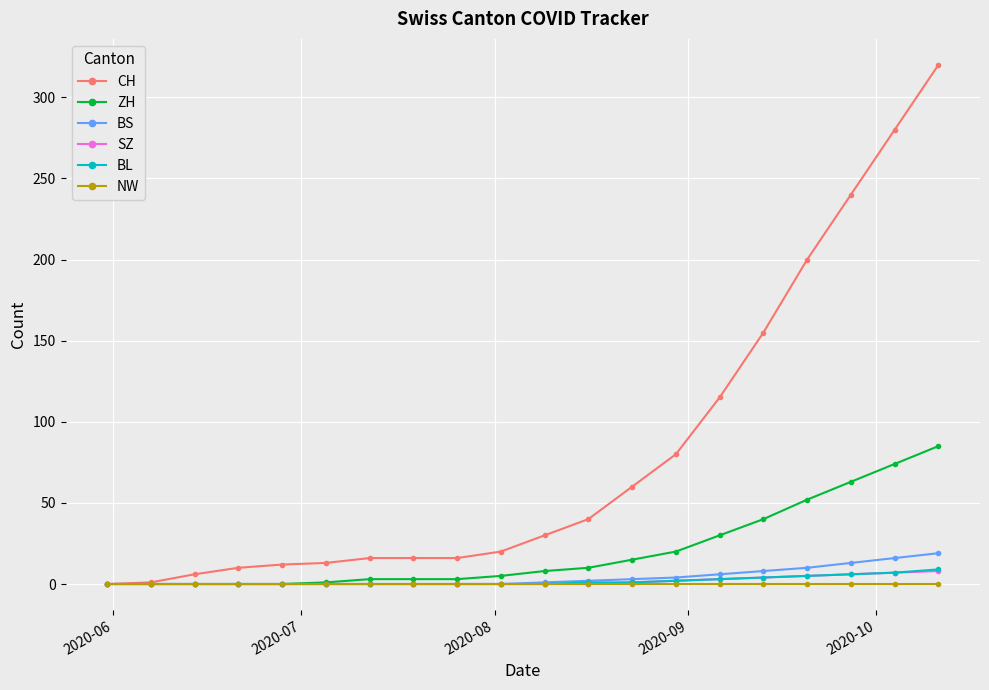

Which series has the widest spread of values?

CH